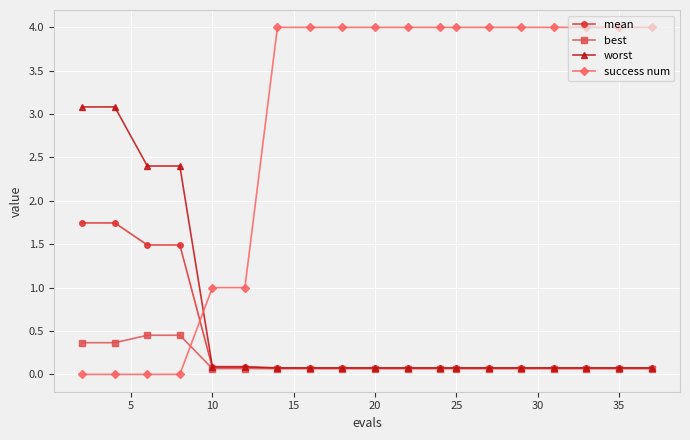

List the series in order of their peak value, highest first.

success num, worst, mean, best